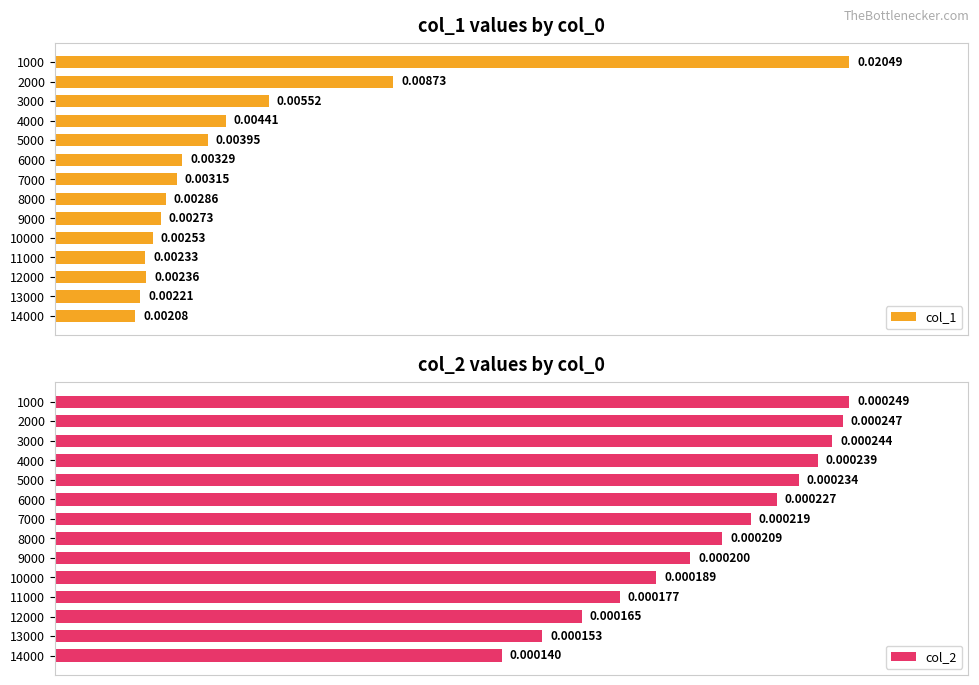

Which series has the widest spread of values?

col_1